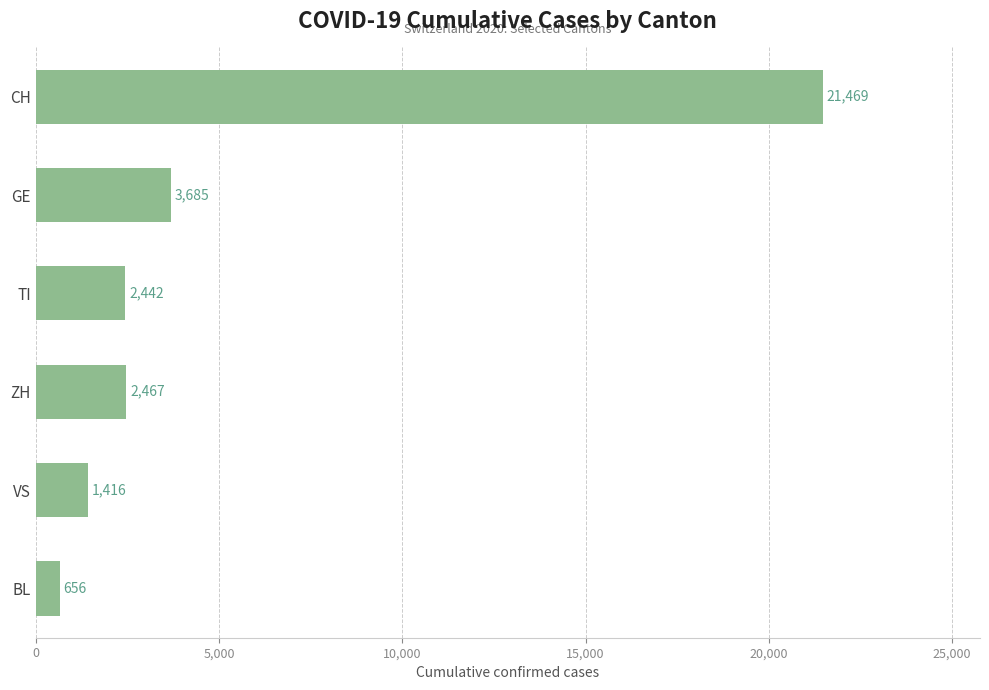

Which has a higher value, TI or VS?

TI